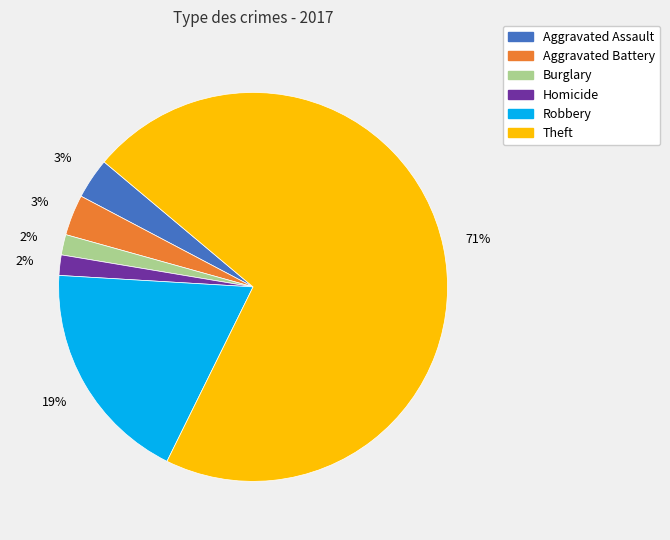

To the nearest percent, what is the average slice percentage?

17%